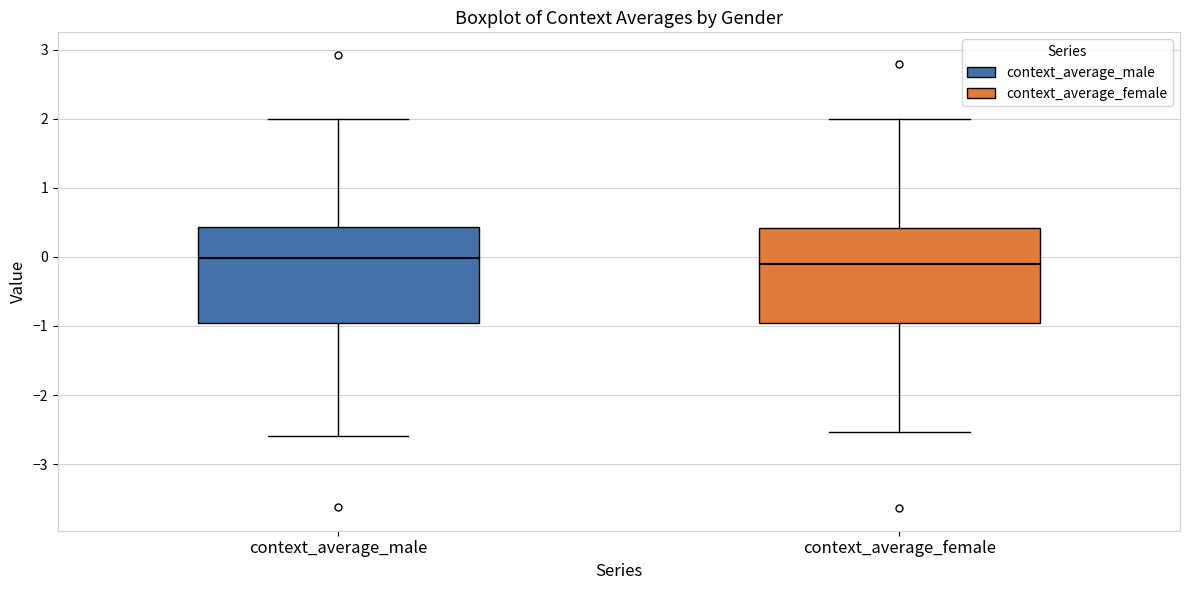

Where is the lower edge of the box for context_average_male on the y-axis? The values are not printed on the chart, so give them approximately, as read against the axis.

-1.0